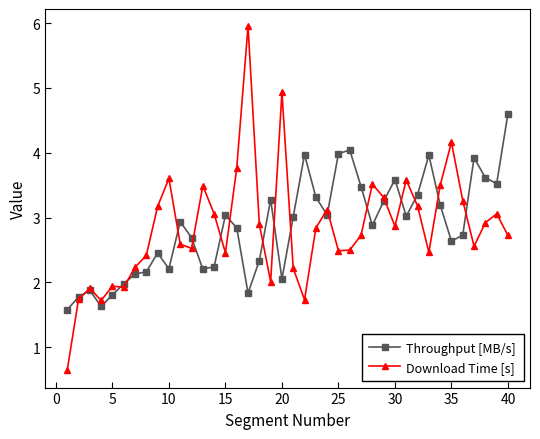

True or false: Throughput [MB/s] and Download Time [s] intersect in this chart.

True